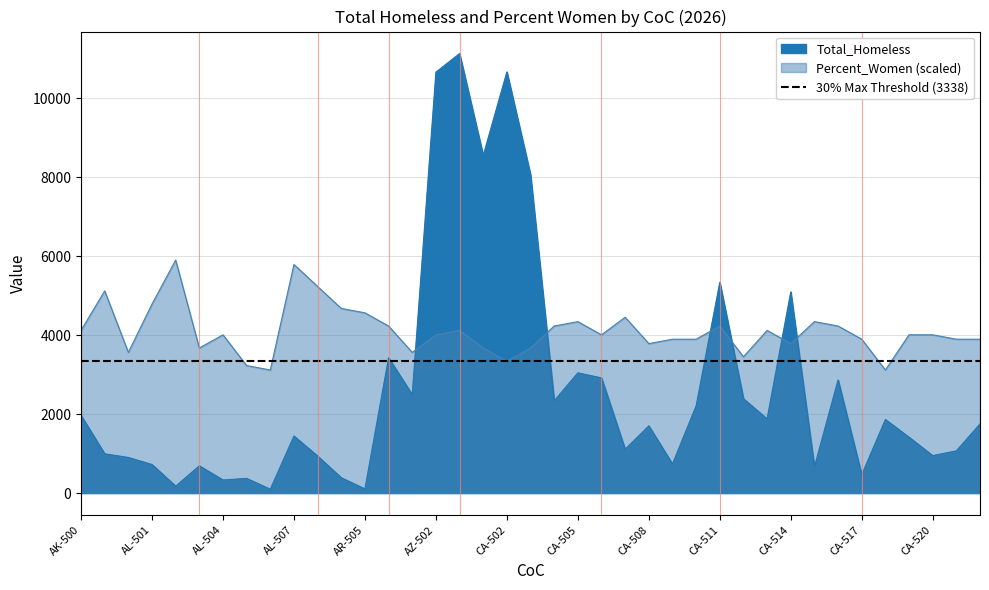

What is the minimum value shown in the chart?

96.0